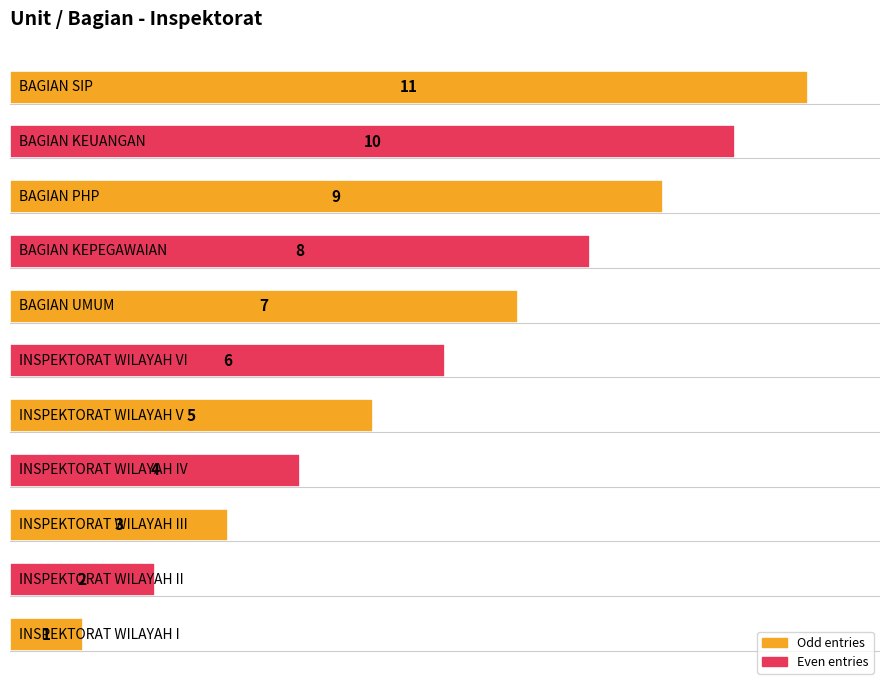

Are the bars grouped side by side (vs. stacked)?

No